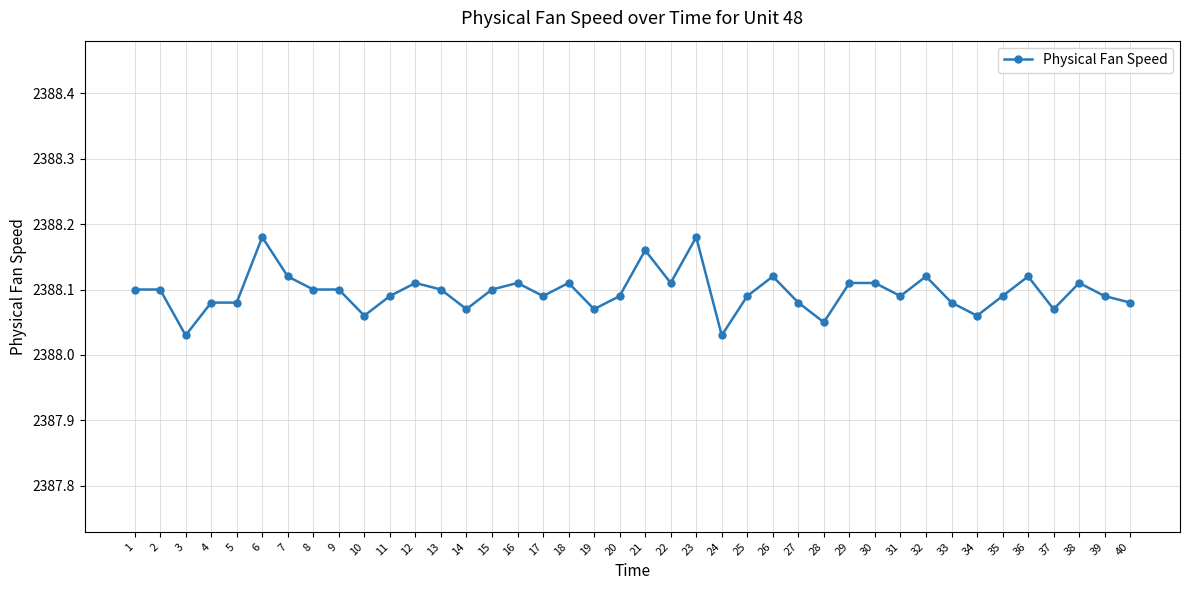

Count the values in the range 2388 to 2389.

40